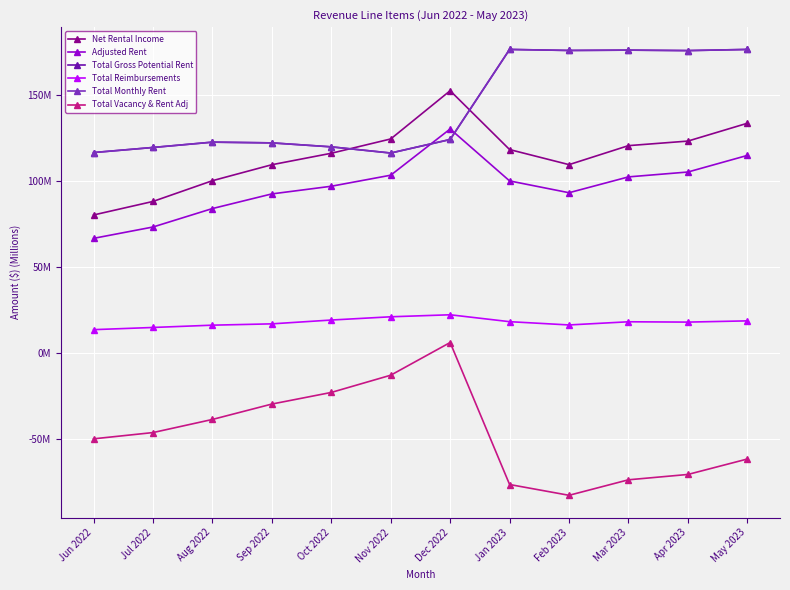

In Total Gross Potential Rent, how many points are lower than both neighbors (excluding endpoints)?

3